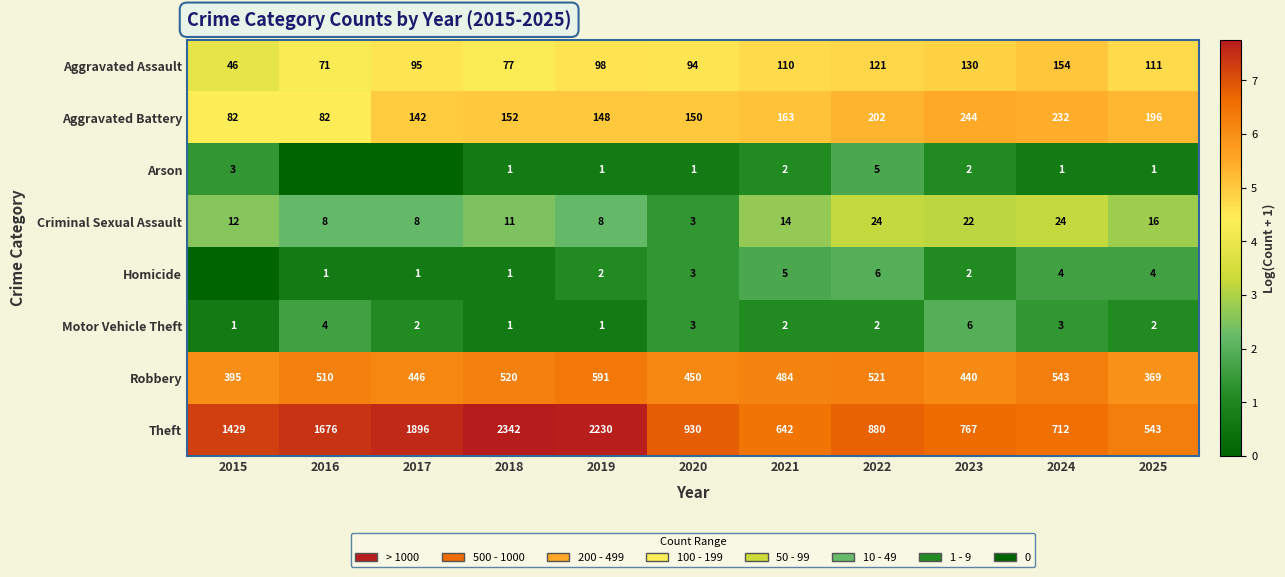

Between 2025 and 2017, which is larger?

2025